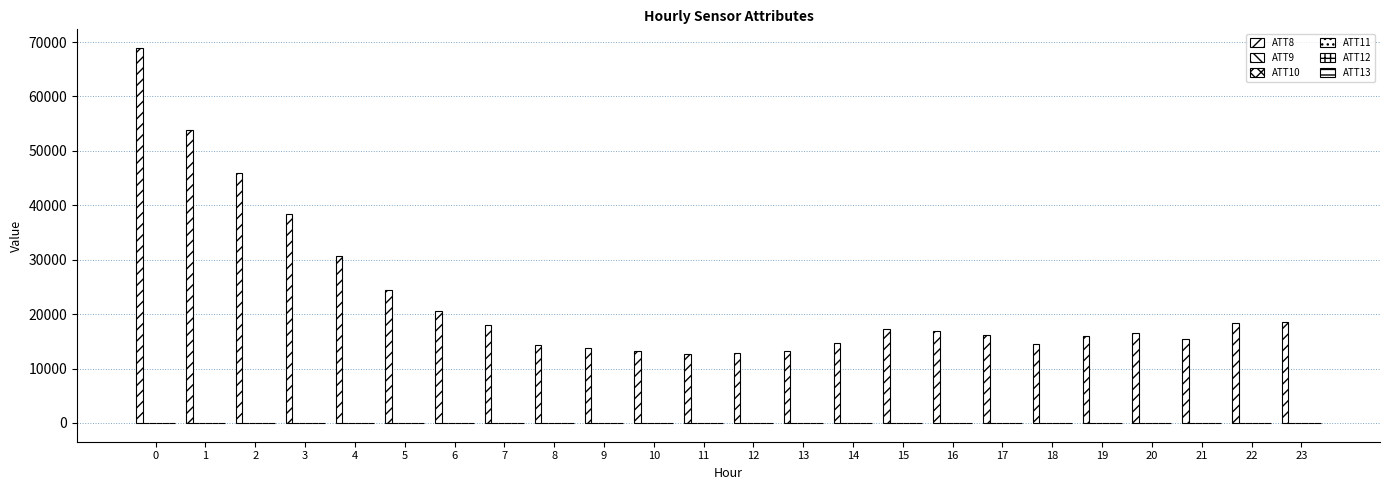

Which series has the largest range (max minus min)?

ATT8